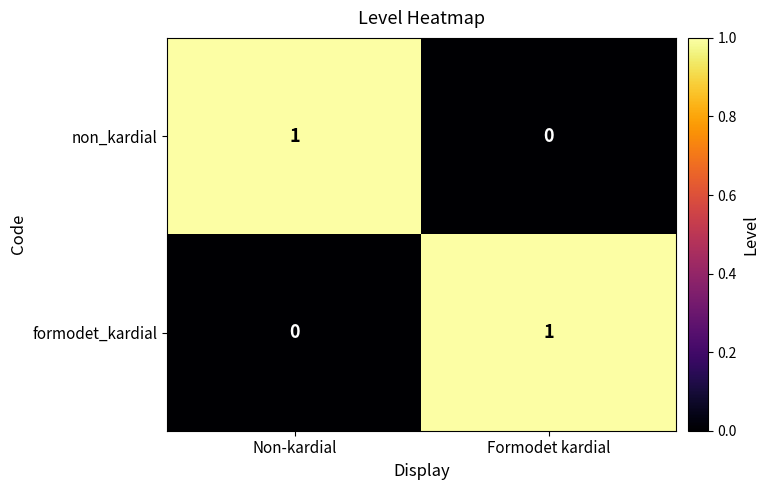

At which label does formodet_kardial reach its minimum?

Non-kardial